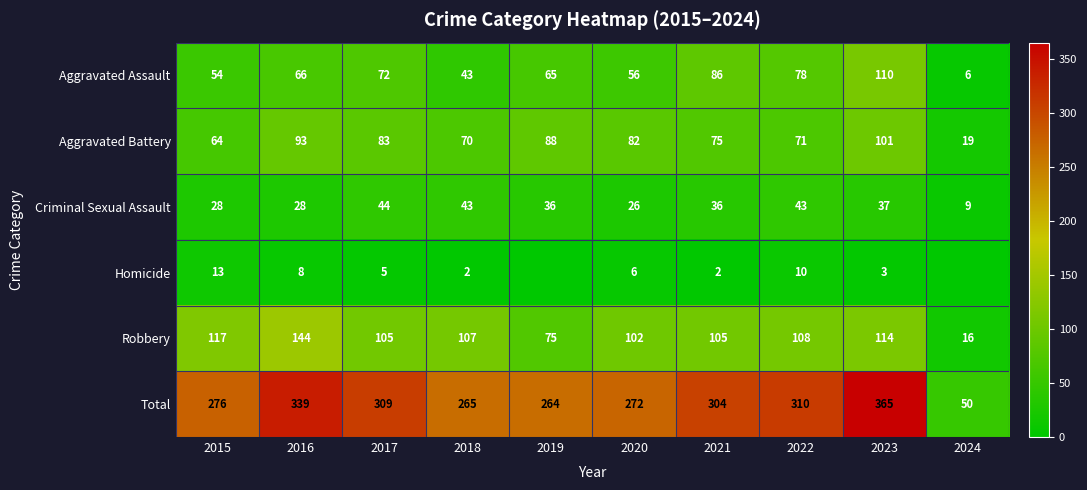

At which label is Aggravated Assault closest to 58?

2020